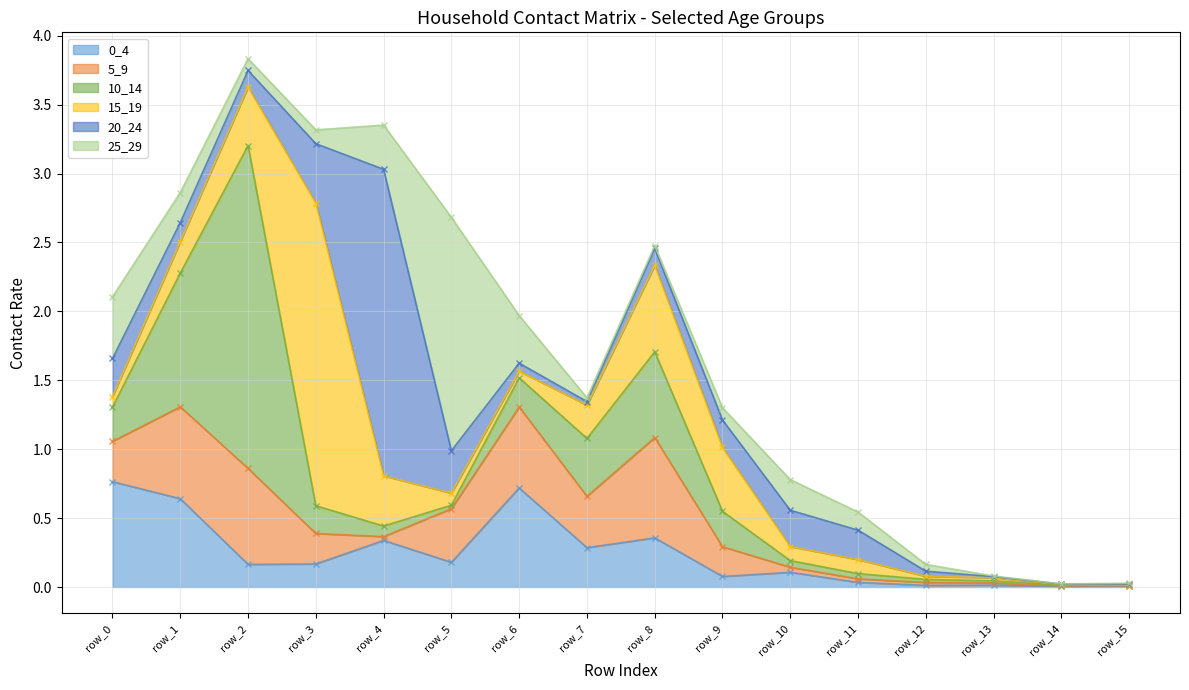

What is the greatest value displayed?

2.3